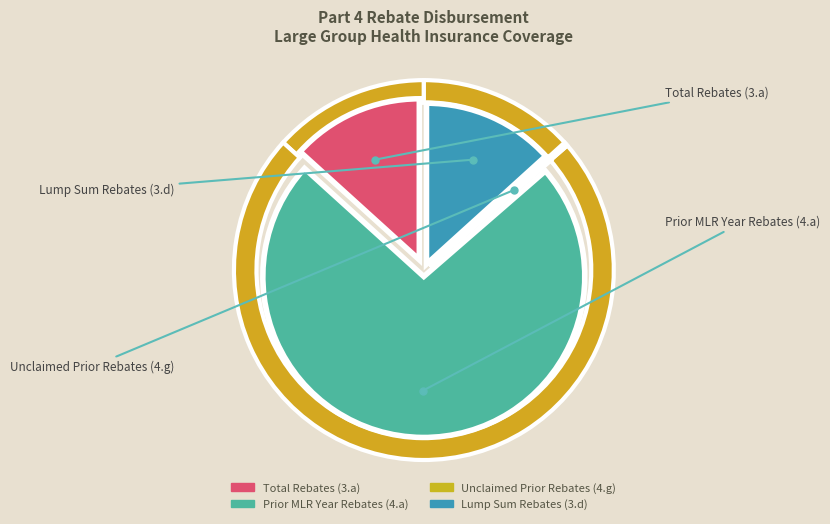

Which category accounts for the majority?

Prior MLR Year Rebates (4.a)